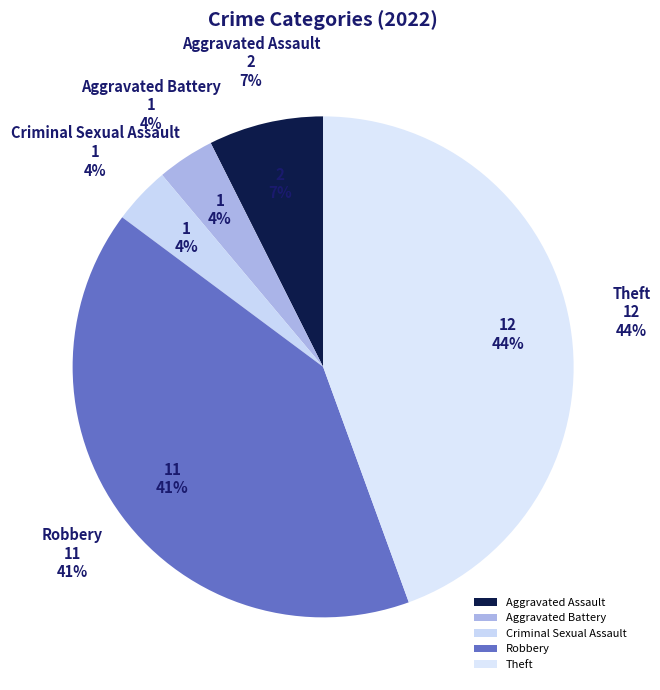

How many segments does this pie chart have?

5